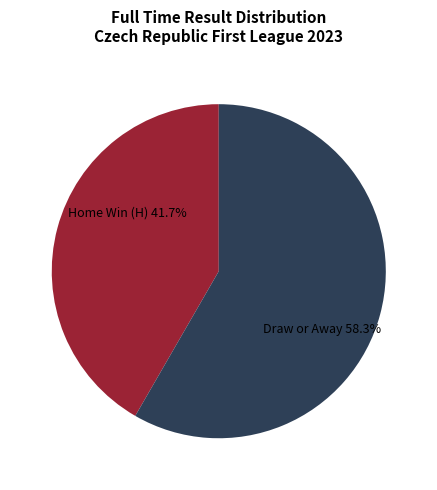

Is there any slice that represents more than half of the pie?

Yes